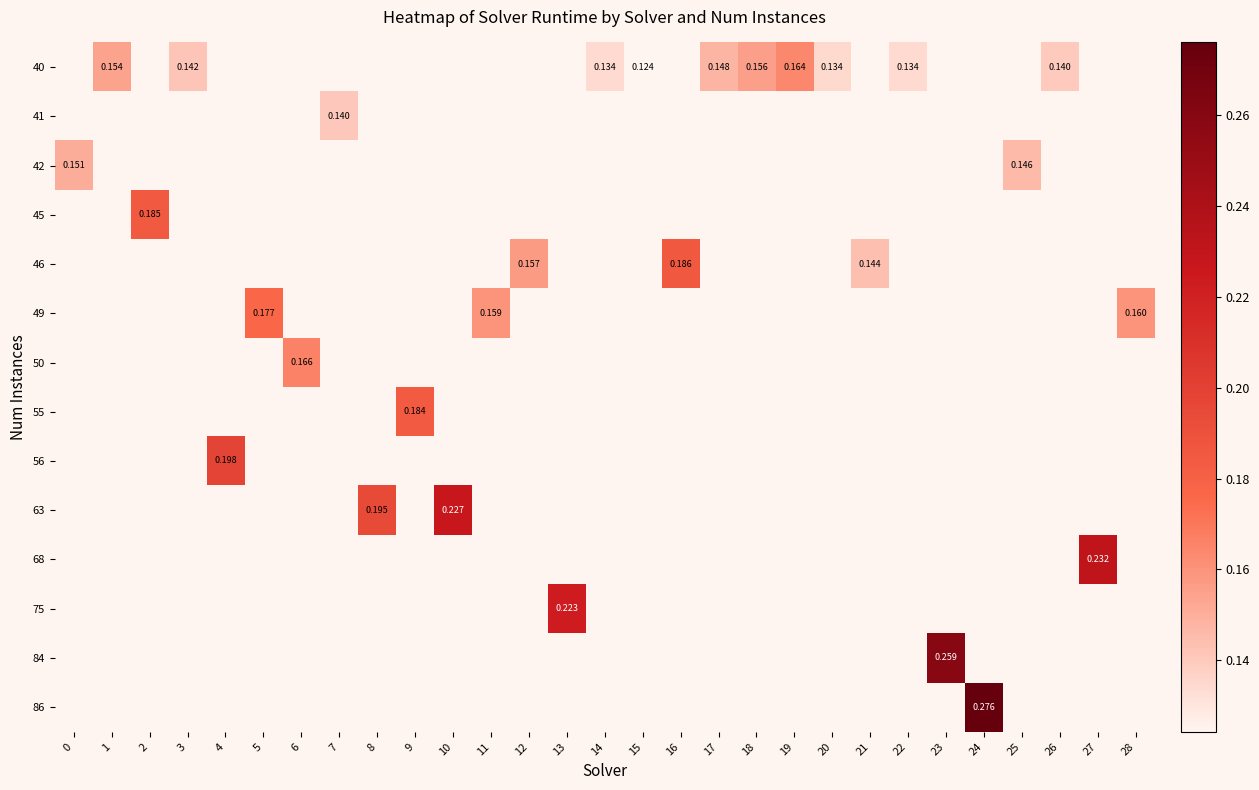

Is the value of row_1 at 14 greater than the value of row_2 at 27?

No